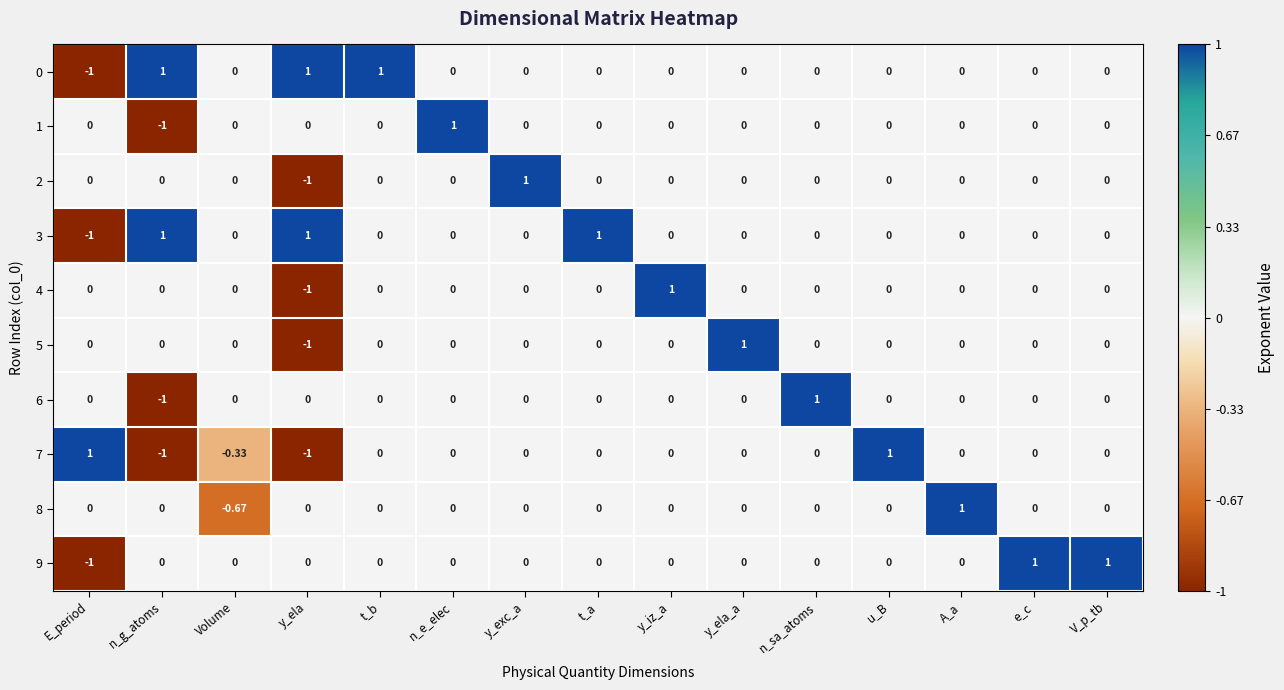

How many values in 4 are below zero?

1